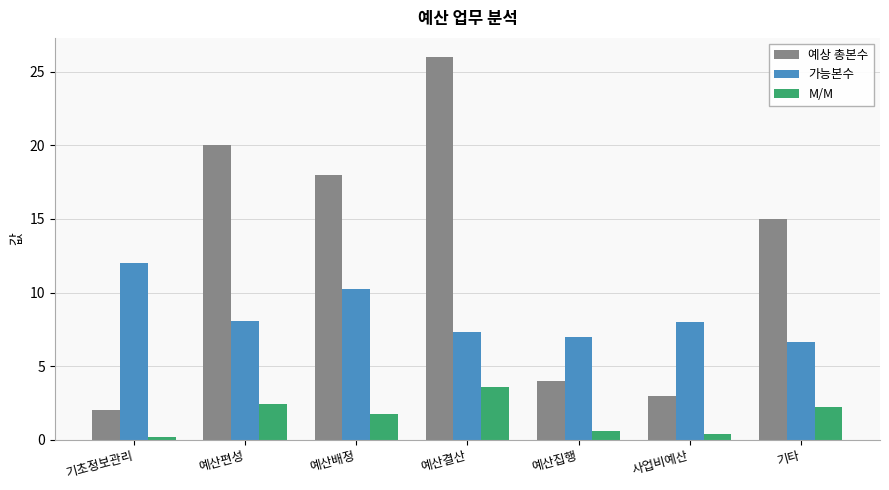

Does the chart contain stacked bars?

No